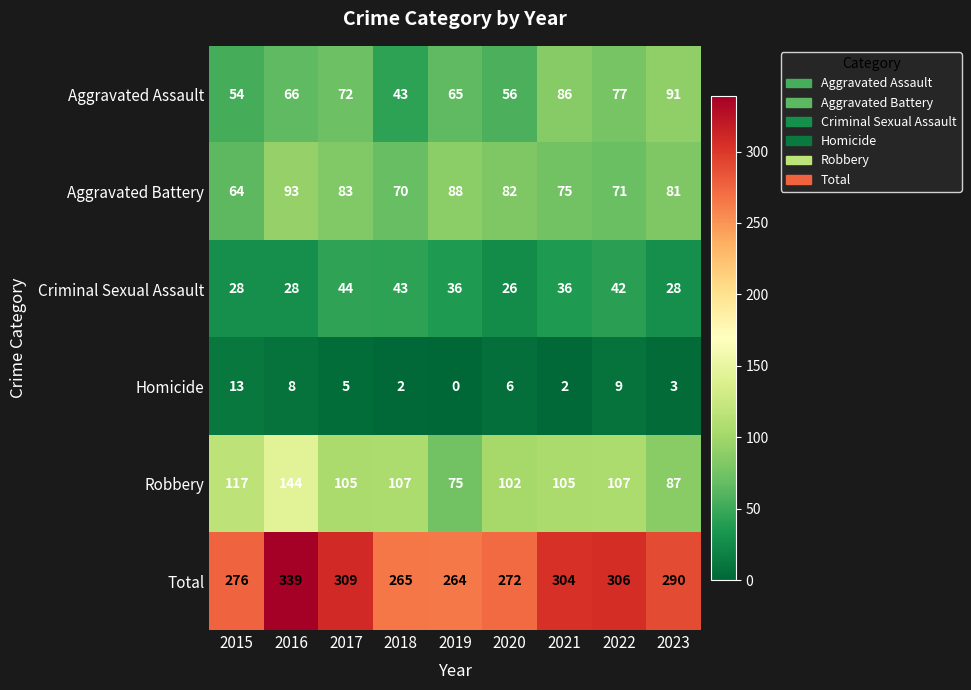

Which category has the highest value in the Homicide series?

2015